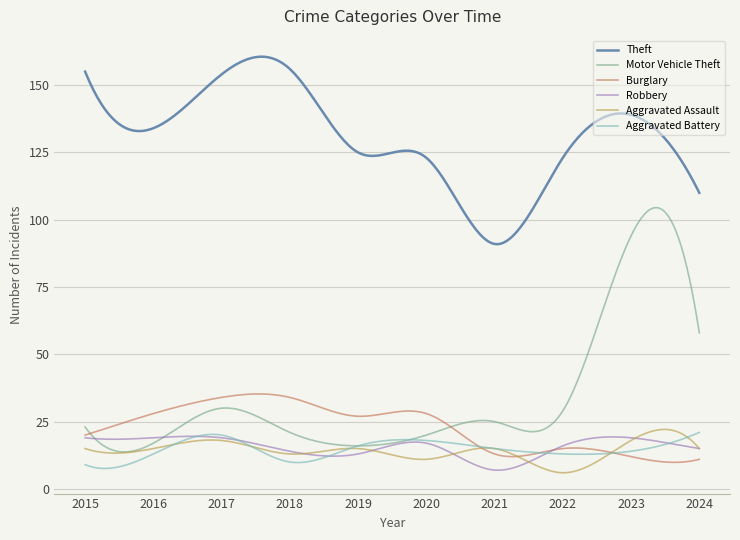

What is the smallest value displayed?

6.0